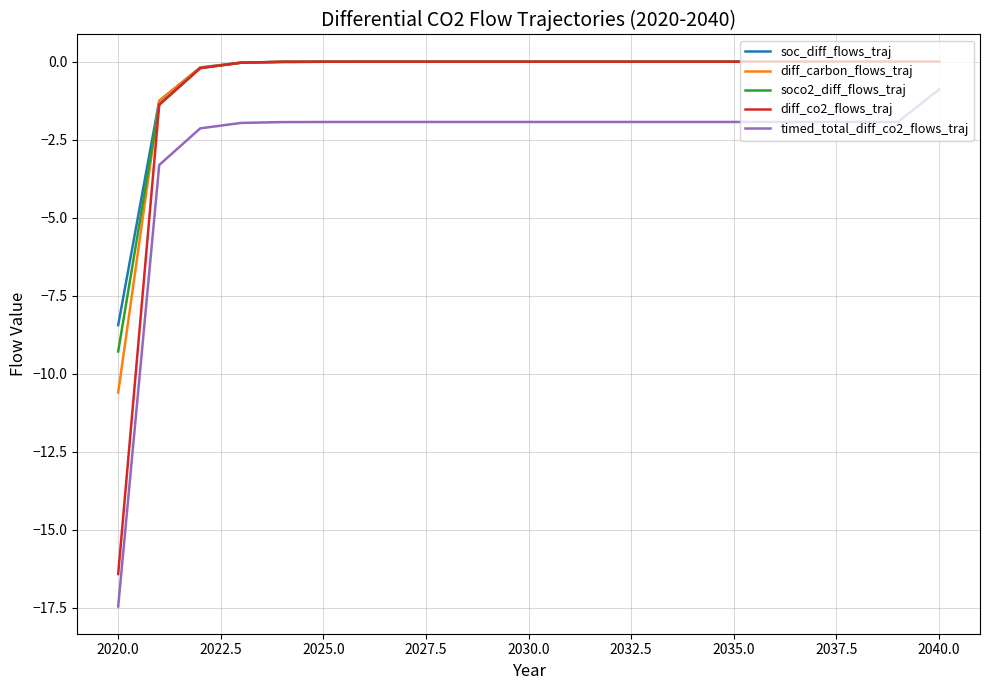

What is the lowest value of the diff_carbon_flows_traj series?

-10.6